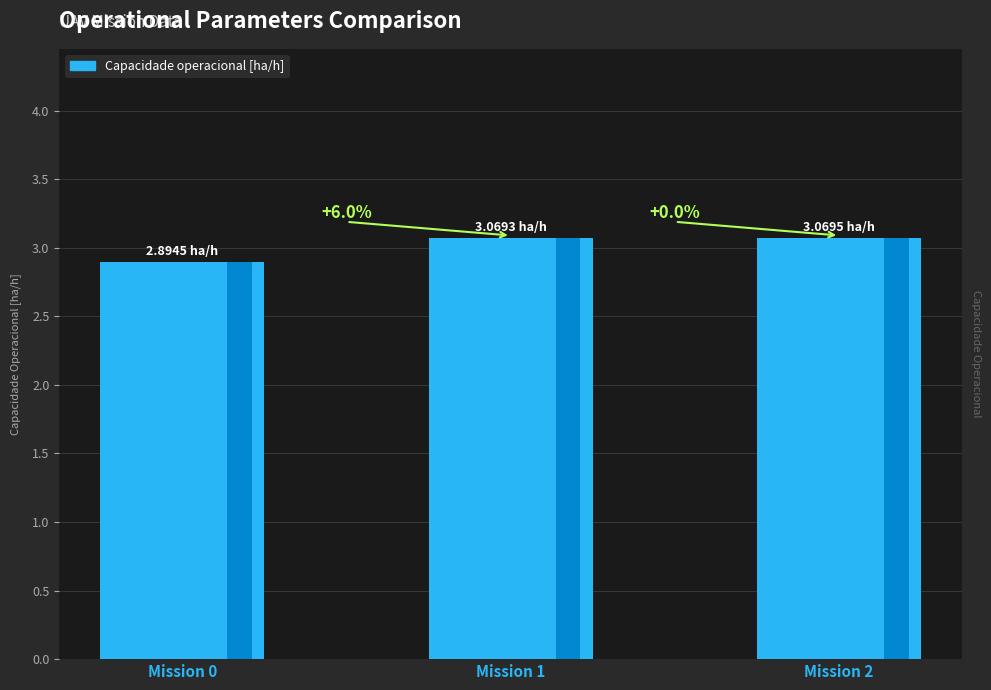

What is the greatest value displayed?

3.1